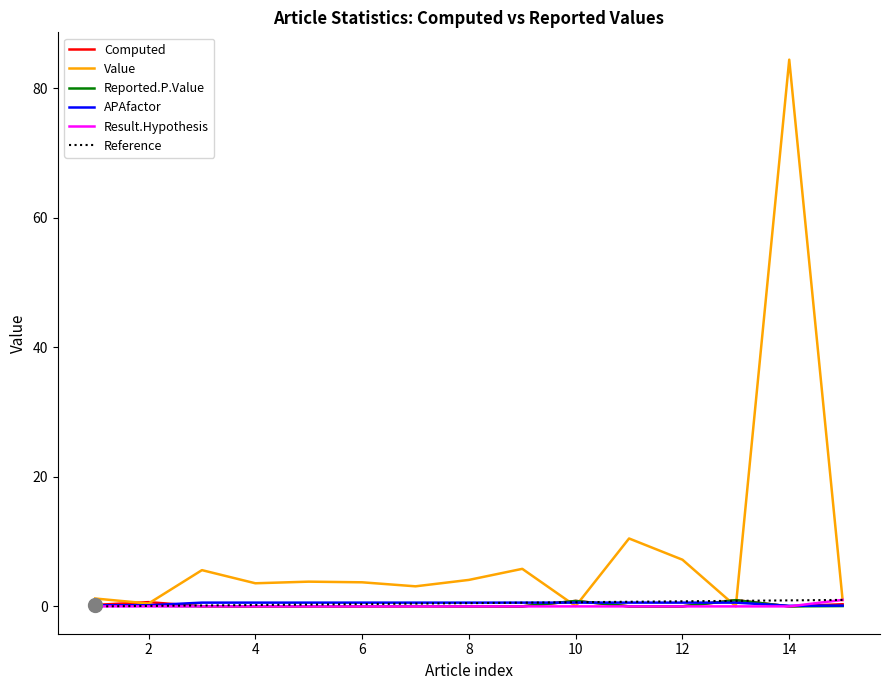

At 15, list the series in order from largest to smallest.

Result.Hypothesis, Value, Computed, APAfactor, Reported.P.Value